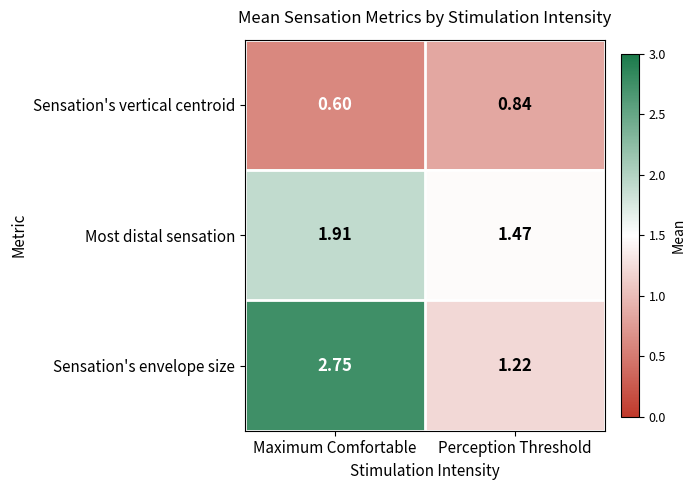

Which series changed the most between Maximum Comfortable and Perception Threshold?

Sensation's envelope size